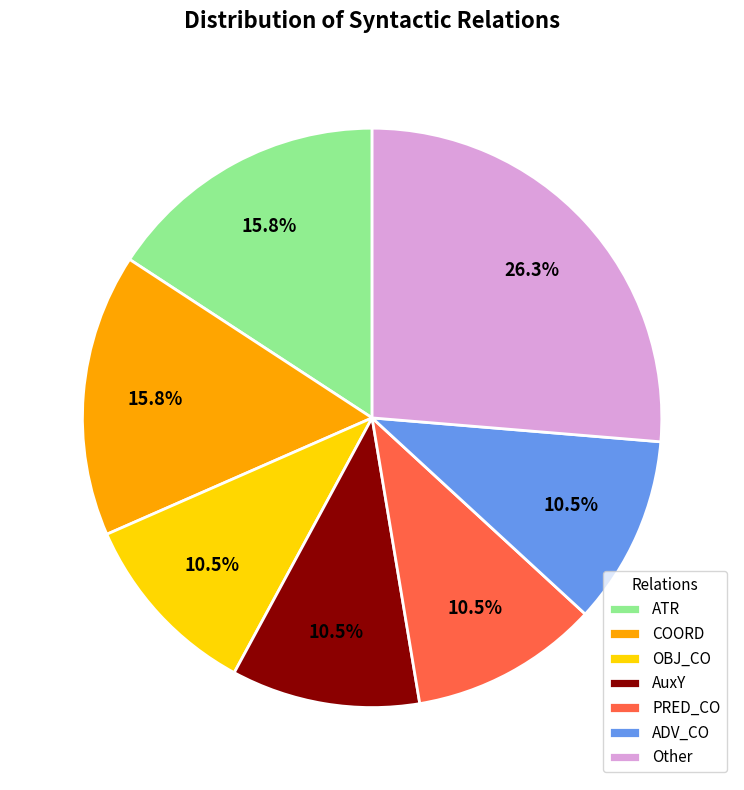

Is there any slice that represents more than half of the pie?

No